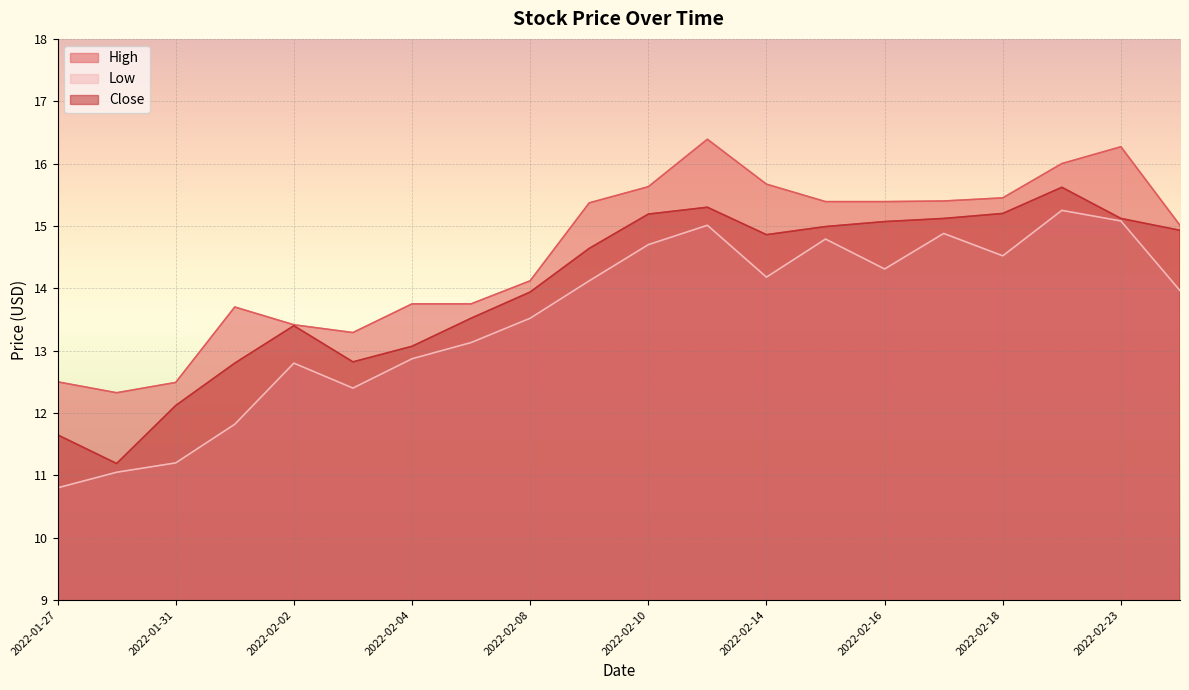

At which category is the sum across all series the highest?

2022-02-22